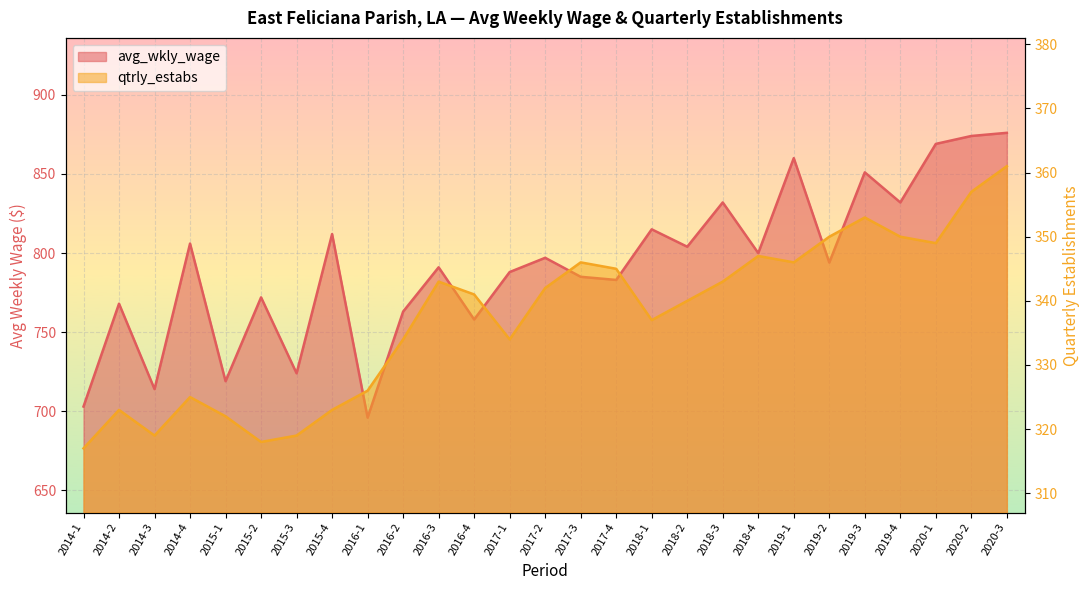

Read the avg_wkly_wage value at 2015-4, to the nearest 10.

810